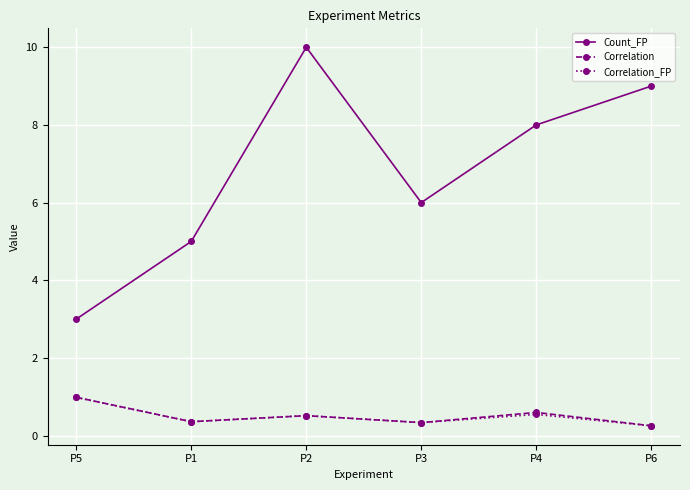

What position from the right is P6?

1